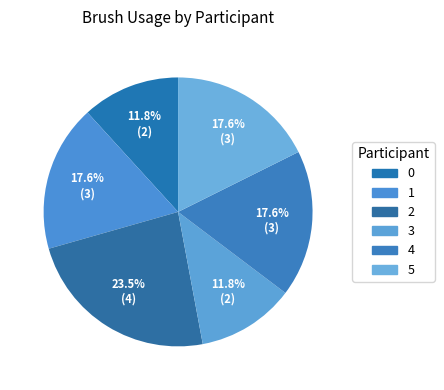

Count the number of slices in the pie.

6